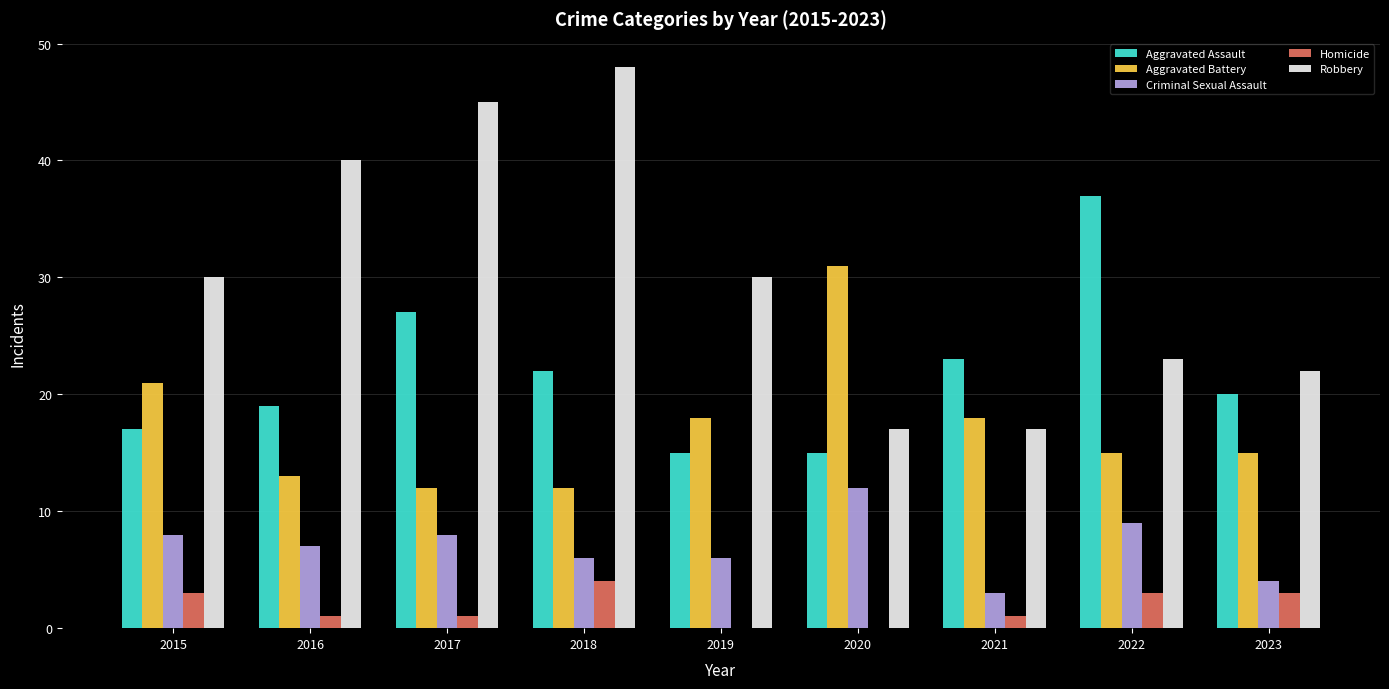

True or false: Aggravated Assault has a value of 27 at 2017.

True